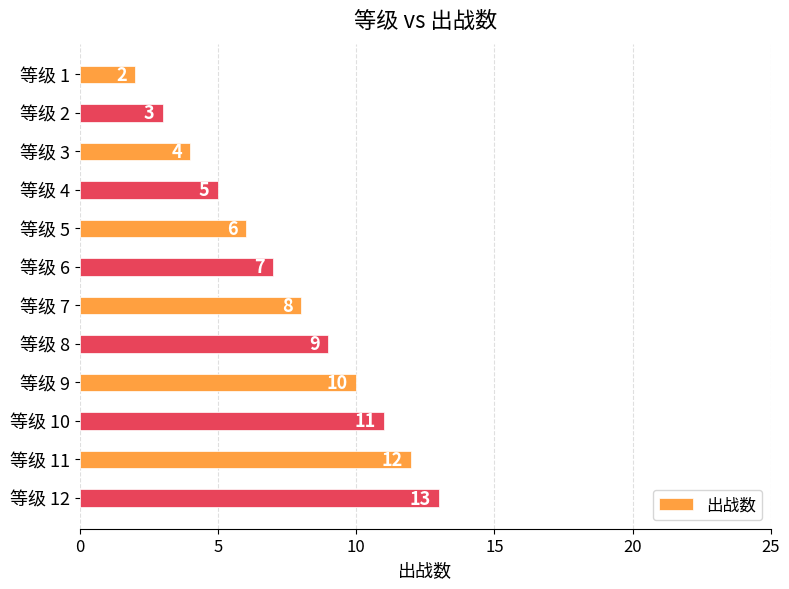

What is the change in value from 等级 6 to 等级 10?

+4